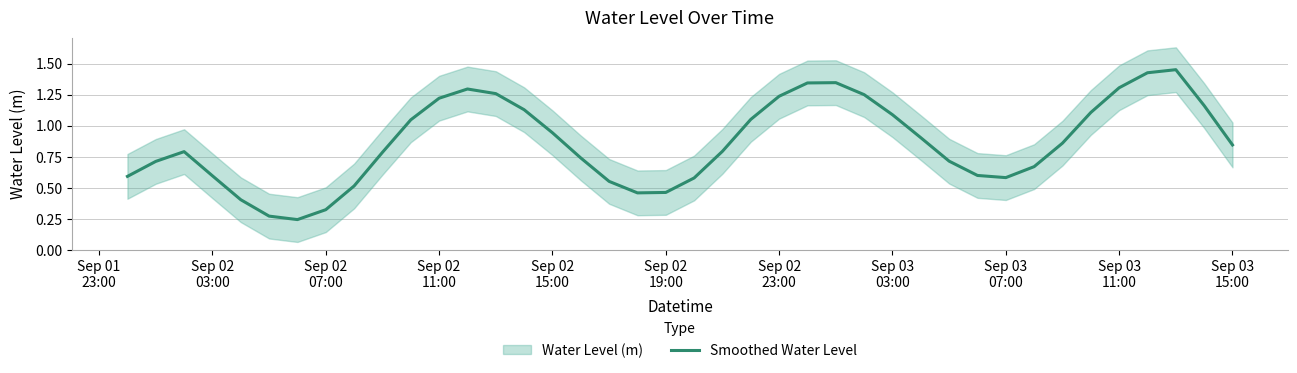

True or false: the data shows 0.5 at 34.

False